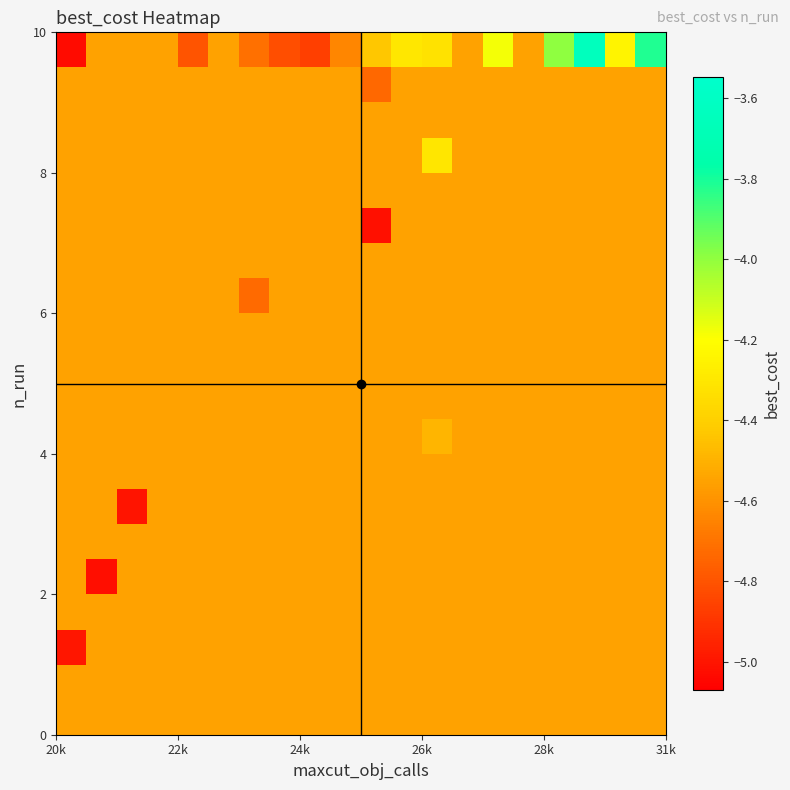

How many data points does each series have?

20